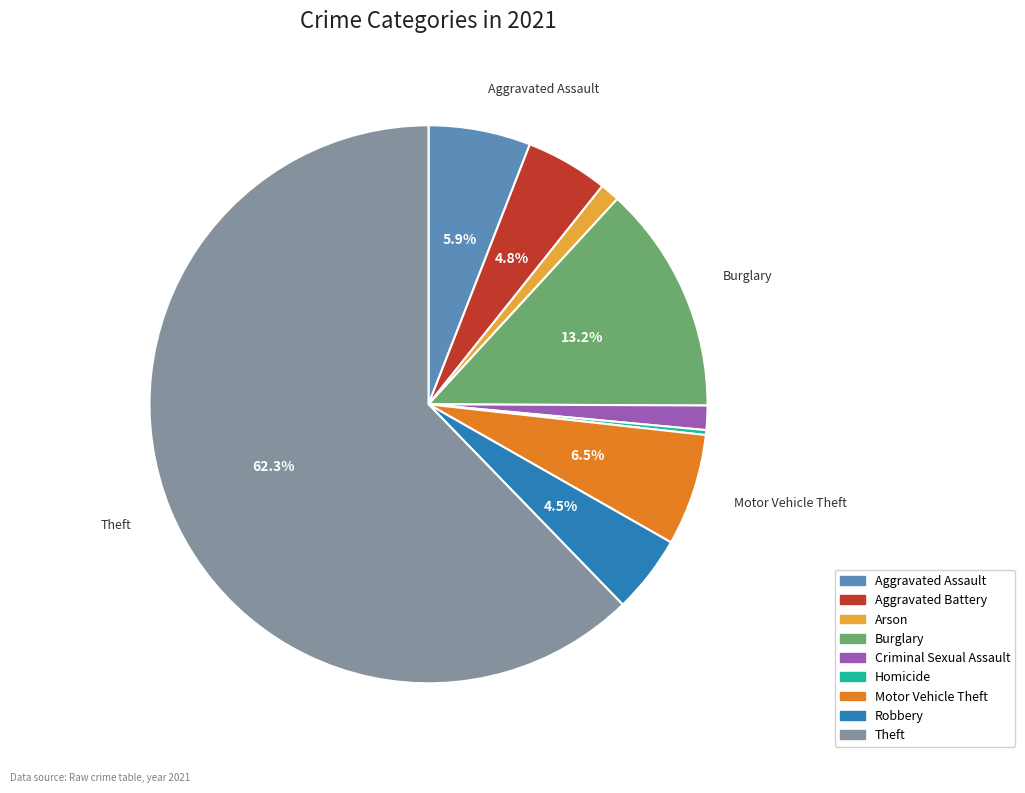

Approximately how many times larger is the value at Motor Vehicle Theft compared to Burglary?

0.5